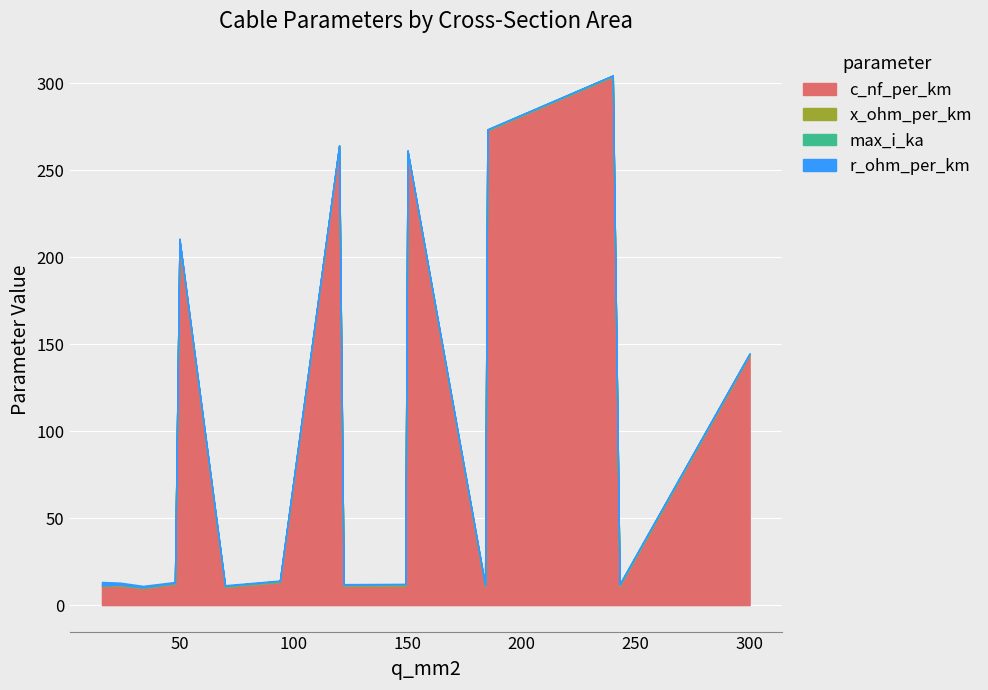

What is the lowest value of the r_ohm_per_km series?

0.1